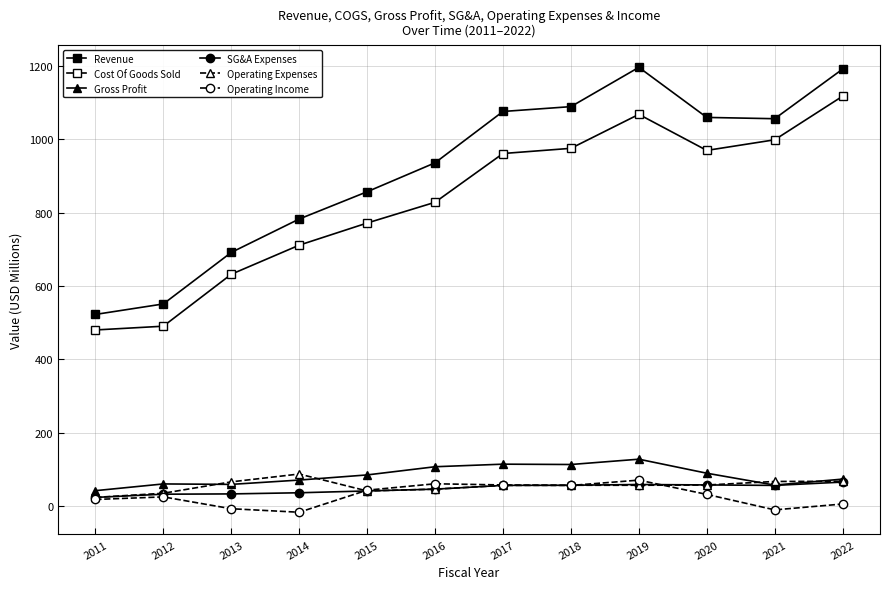

Reading left to right, list all the values displayed in this chart.

Revenue: 522.5	551.1	691.5	782.5	856.8	935.7	1075.6	1088.8	1195.8	1059.4	1055.8	1191.1
Cost Of Goods Sold: 480.2	490.5	632.0	711.3	771.6	828.1	961.0	975.1	1067.7	969.5	998.4	1117.2
Gross Profit: 42.3	60.7	59.4	71.2	85.2	107.5	114.5	113.6	128.1	89.9	57.4	73.8
SG&A Expenses: 24.0	32.7	33.5	36.6	41.6	46.4	56.7	57.1	59.1	58.0	56.7	65.7
Operating Expenses: 24.0	35.3	66.4	87.7	41.6	46.4	56.7	57.1	57.0	57.7	67.4	67.9
Operating Income: 18.3	25.4	-6.9	-16.5	43.7	61.1	57.9	56.5	71.0	32.2	-10.0	6.0